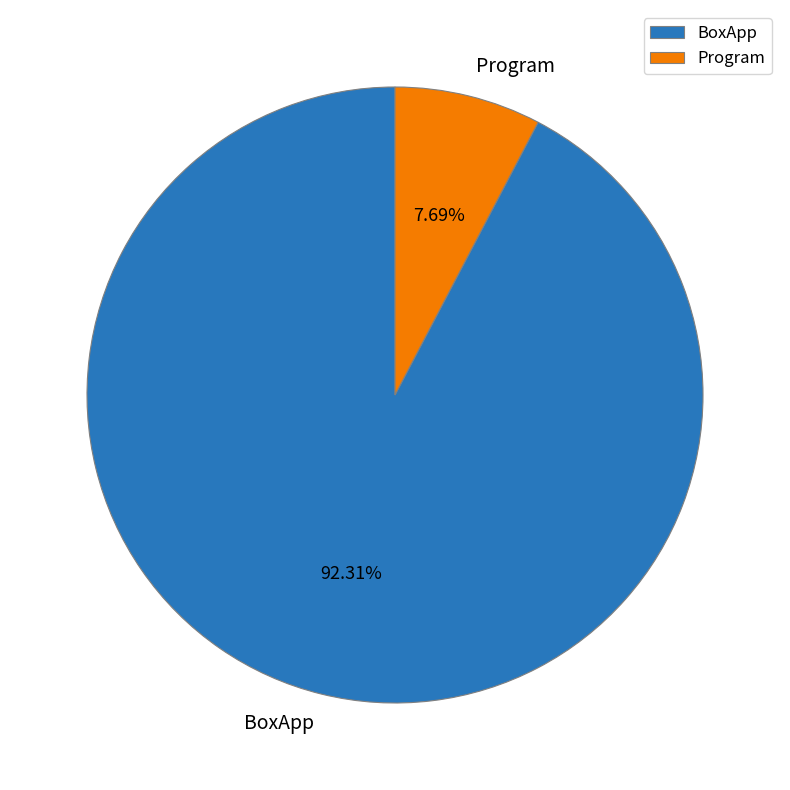

How many slices are in this pie chart?

2